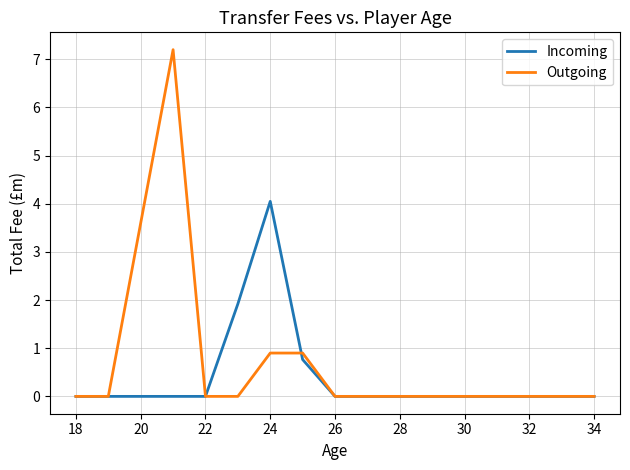

Rank the series by their maximum value, from lowest to highest.

Incoming, Outgoing